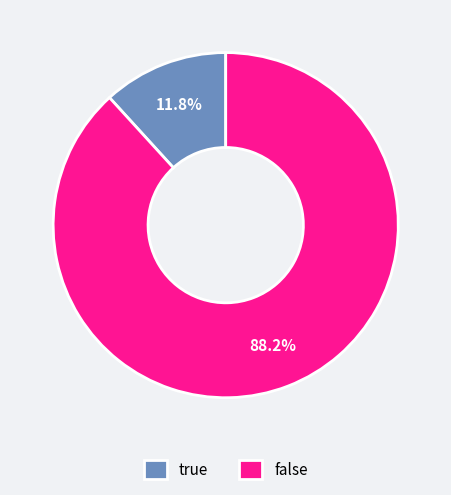

Rank the categories by value from lowest to highest.

true, false